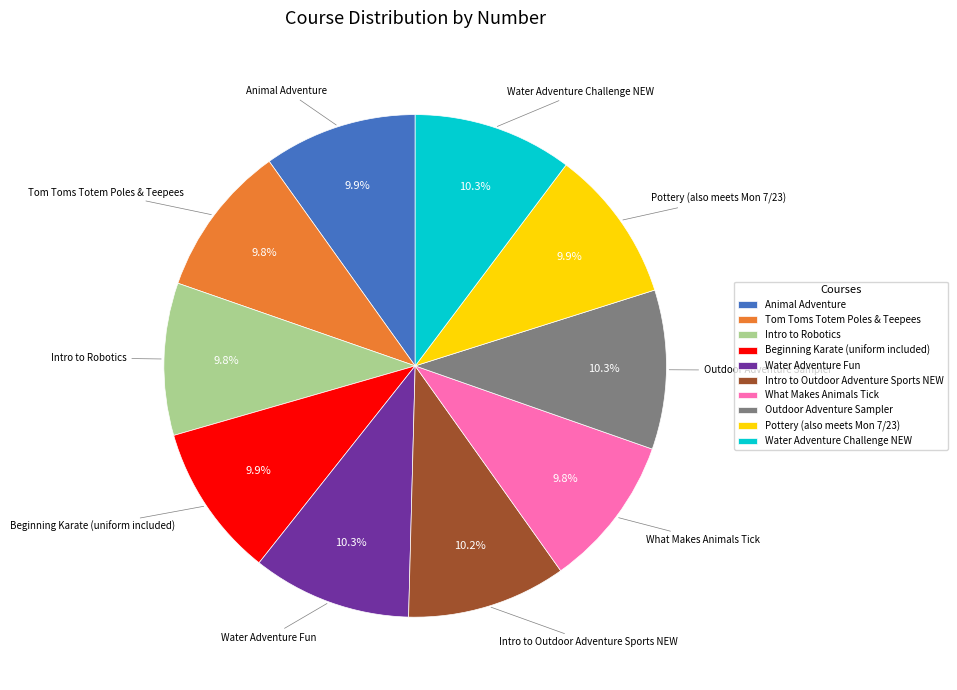

Is there any slice that represents more than half of the pie?

No